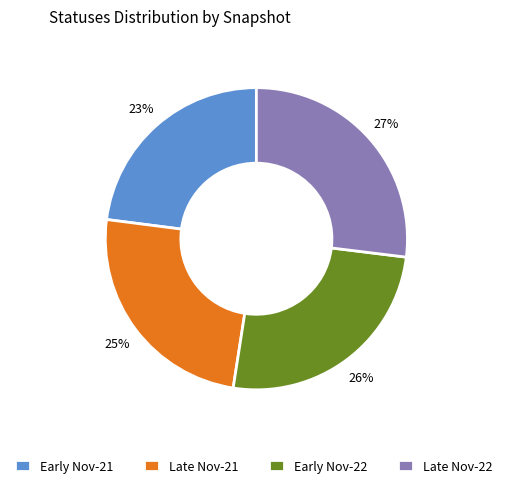

To the nearest percent, what is the difference between the largest and smallest slice percentages?

4%